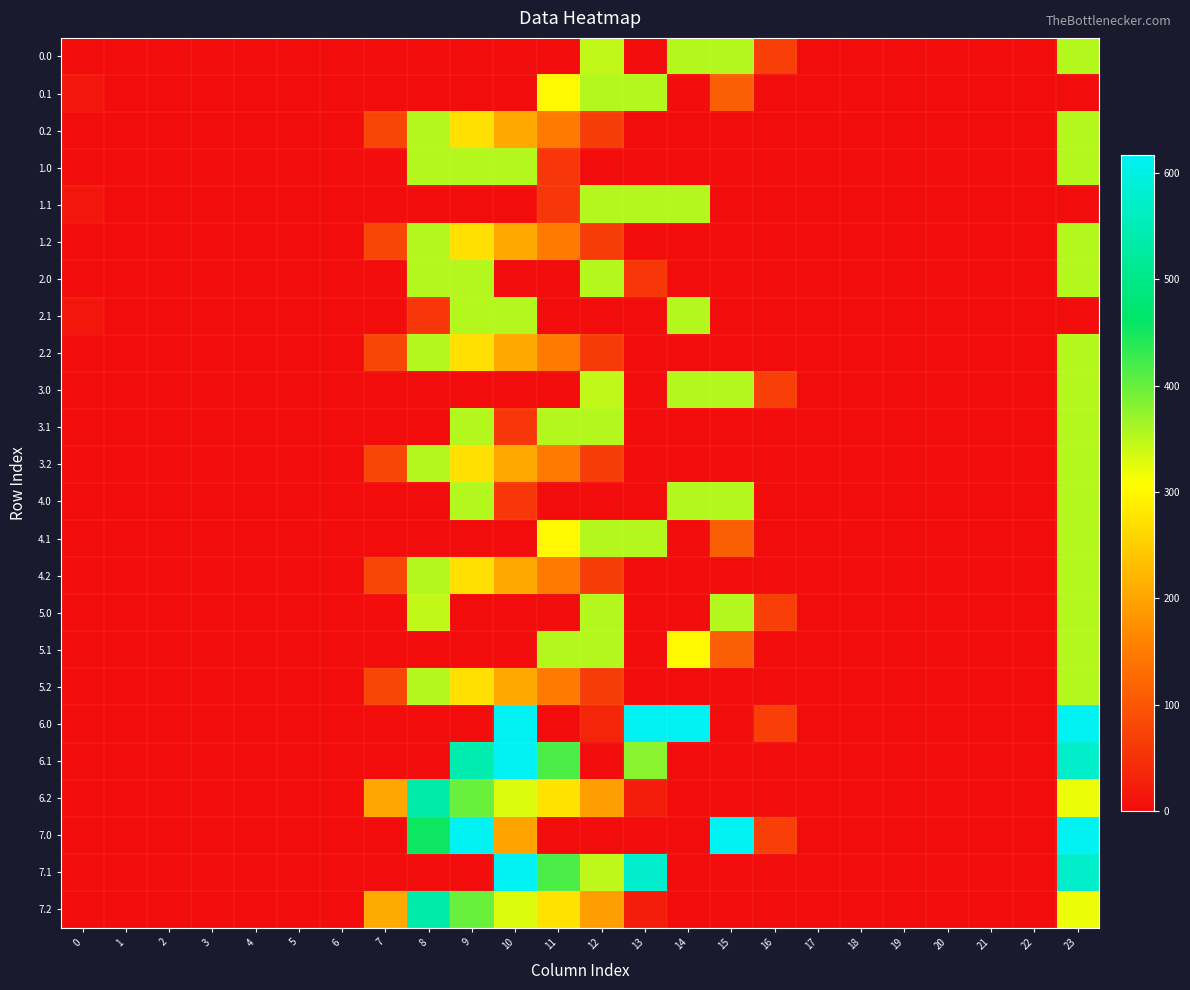

Rank the series by their maximum value, from highest to lowest.

6.0, 6.1, 7.0, 7.1, 6.2, 7.2, 0.0, 0.1, 0.2, 1.0, 1.1, 1.2, 2.0, 2.1, 2.2, 3.0, 3.1, 3.2, 4.0, 4.1, 4.2, 5.0, 5.1, 5.2